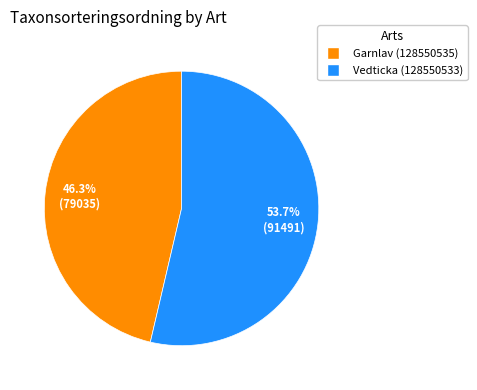

Is it true that Garnlav (128550535) is 46% of the pie?

True